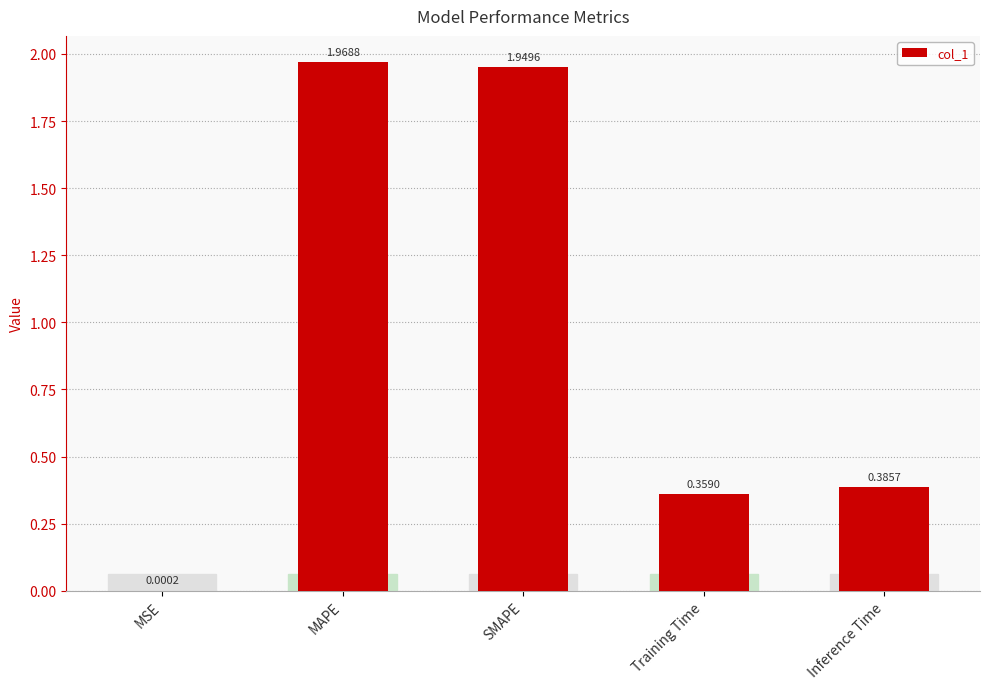

What is the sum of all values?

4.7